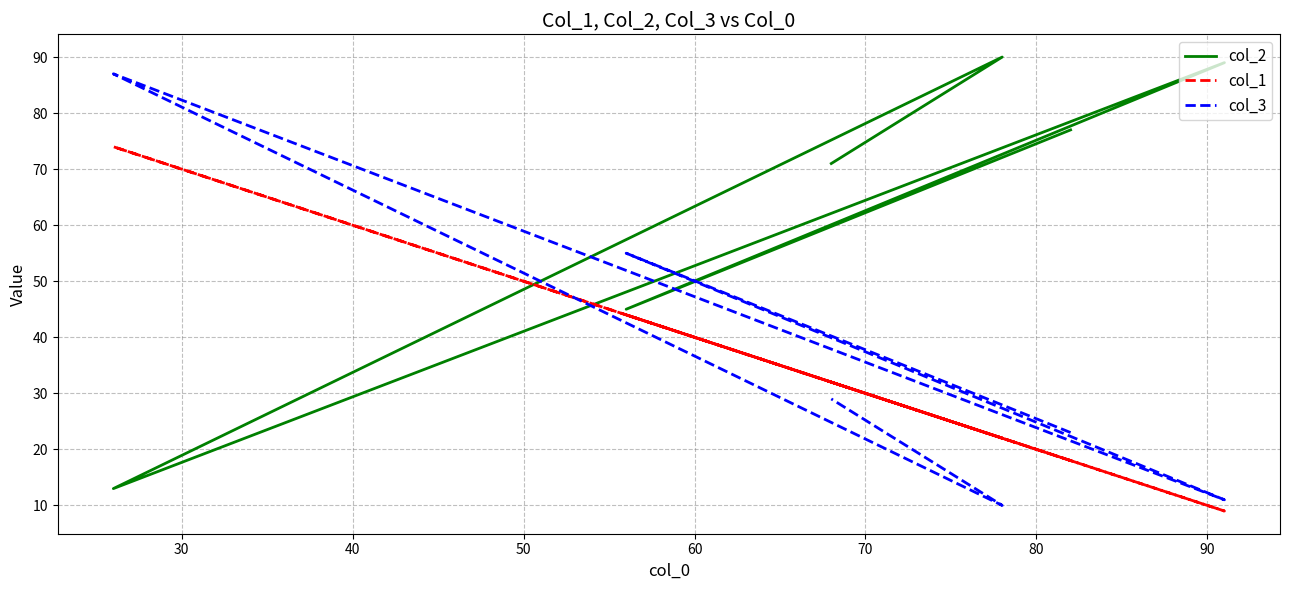

The value of col_3 at 20 is 41. True or false?

False